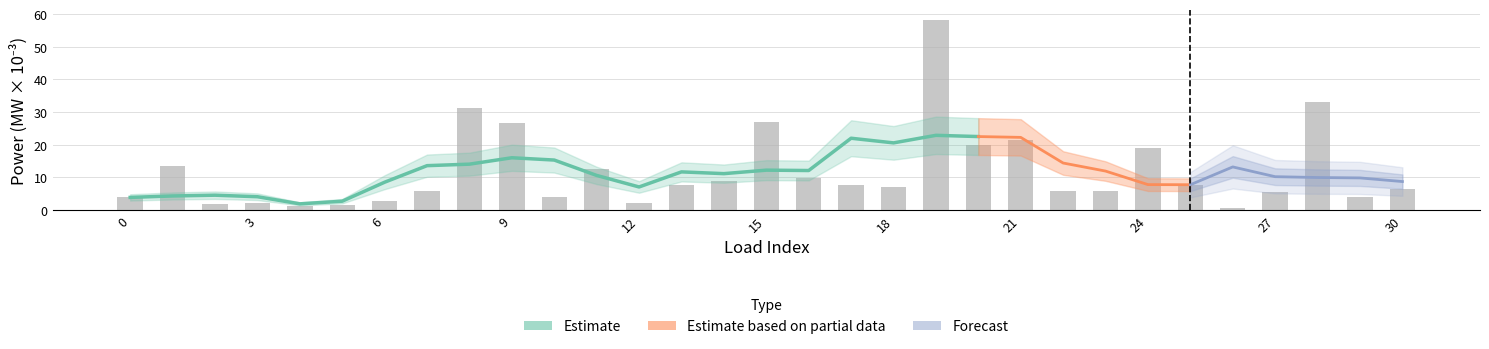

Are the bars grouped side by side (vs. stacked)?

No